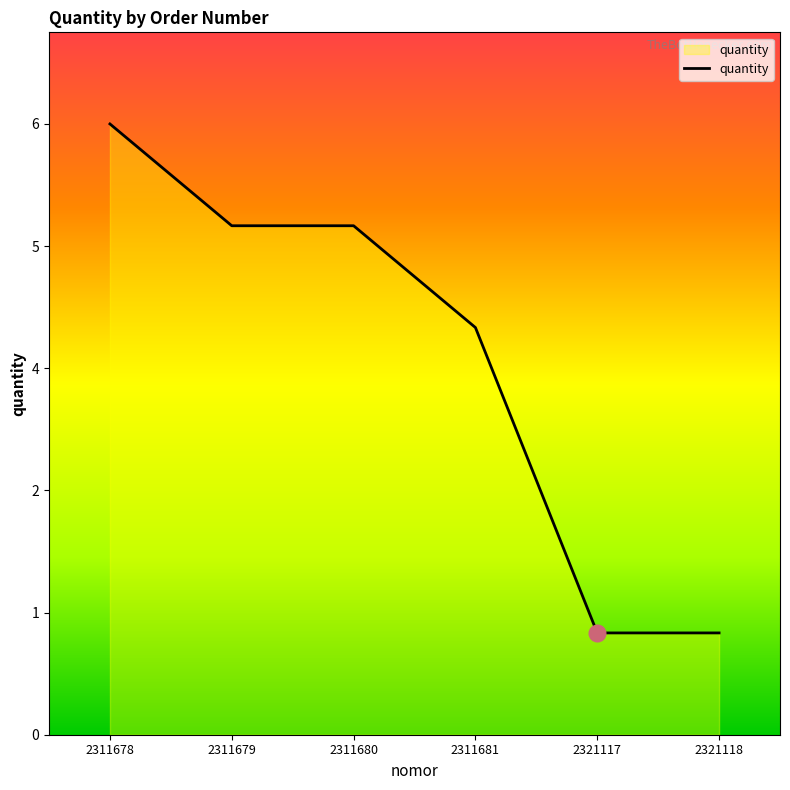

Does the chart have visible grid lines?

No